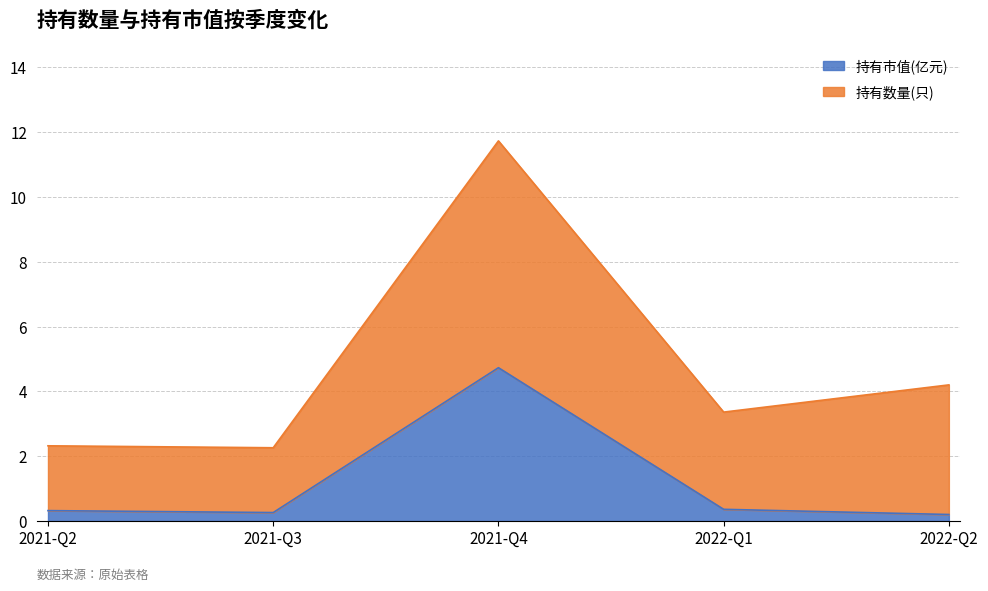

What is the maximum value for 持有市值(亿元)?

4.7